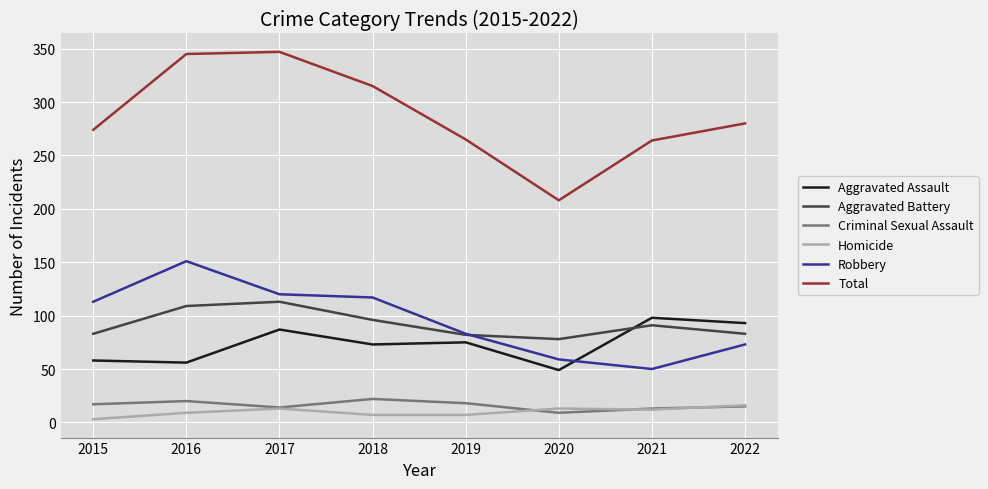

What is the average value of the Aggravated Battery series?

92